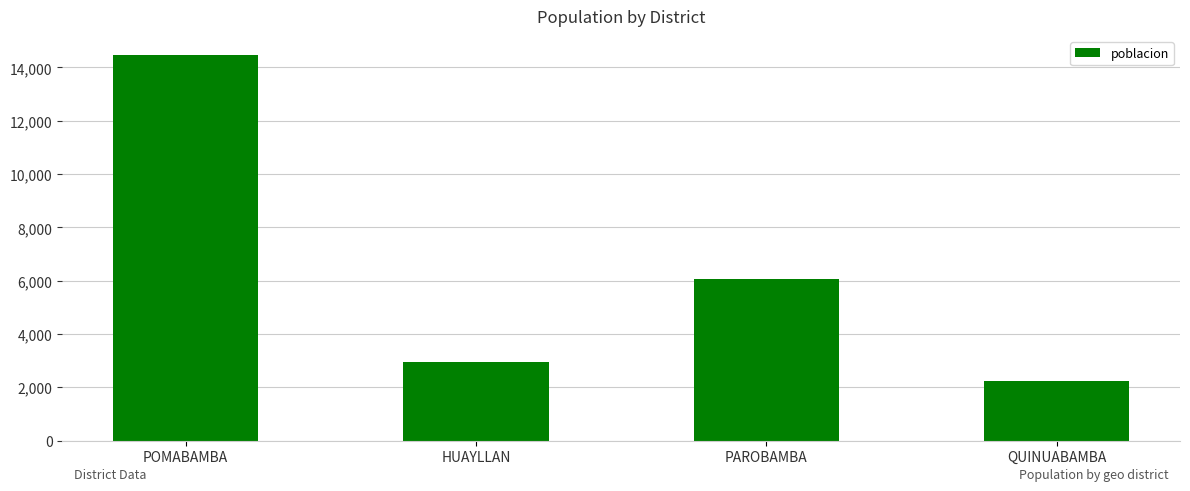

Which has a higher value, HUAYLLAN or POMABAMBA?

POMABAMBA